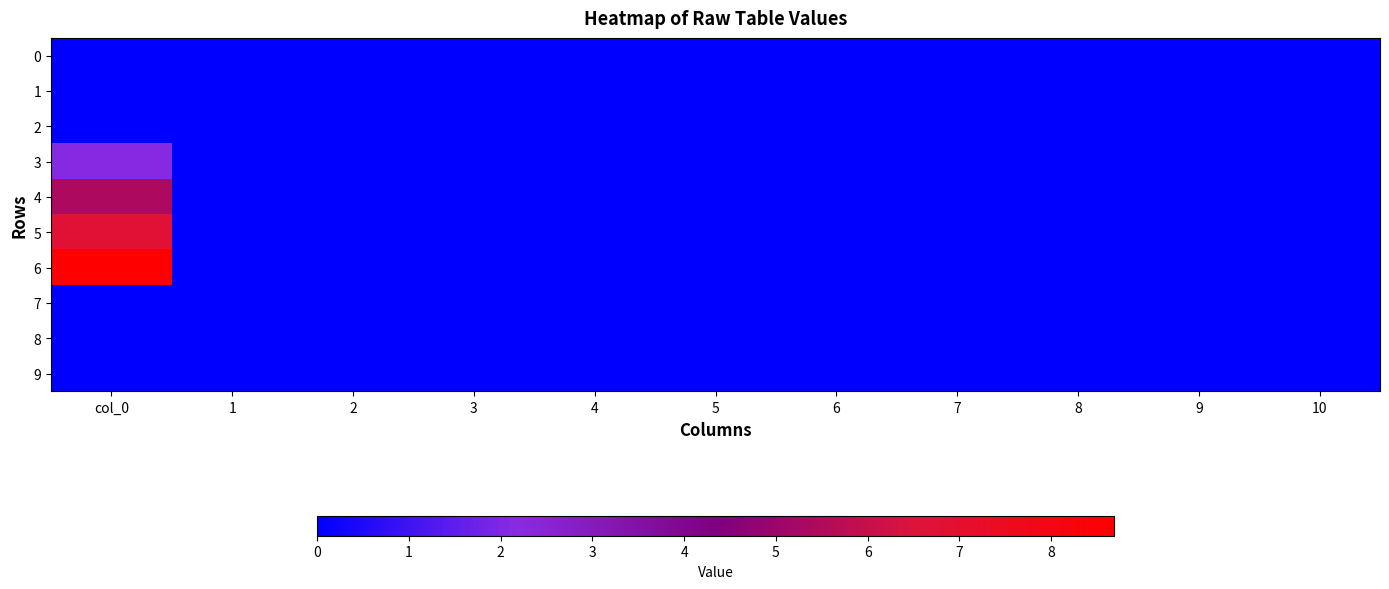

At which category is the sum across all series the highest?

col_0